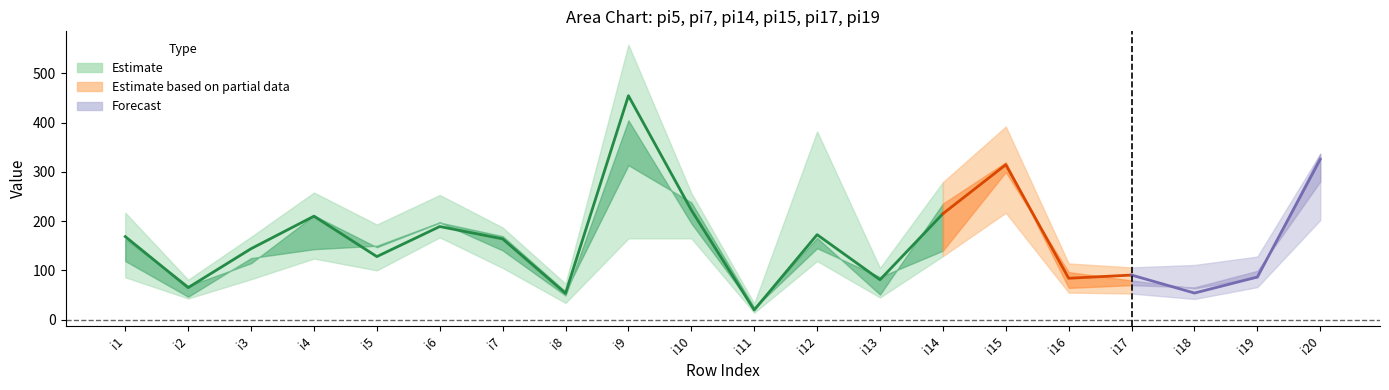

Where is pi14 nearest to the value 188?

i7